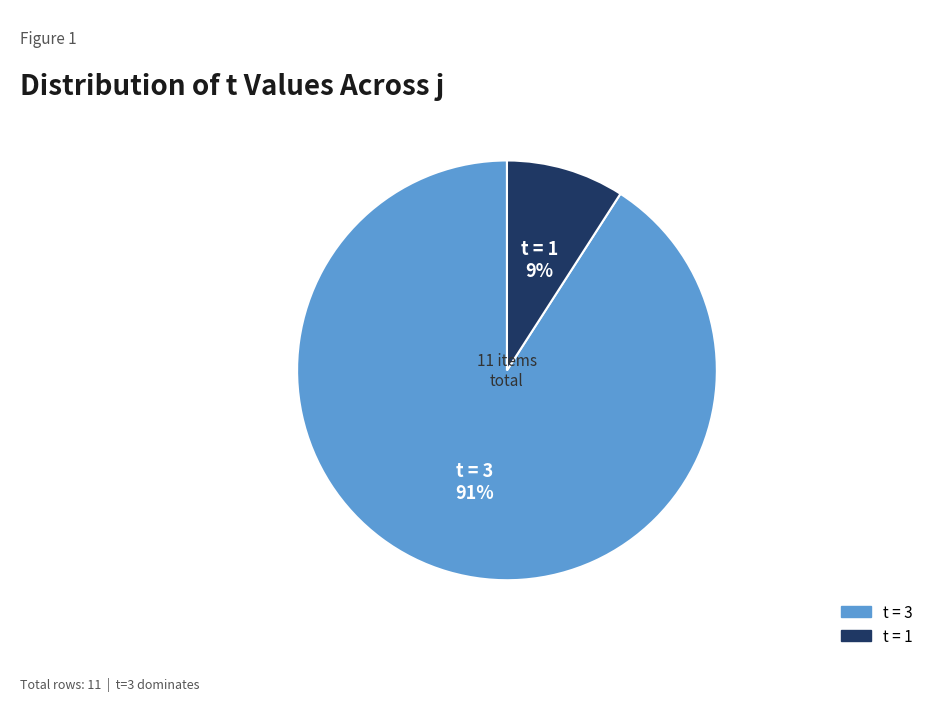

Combined, do t = 3 and t = 1 account for over 50%?

Yes